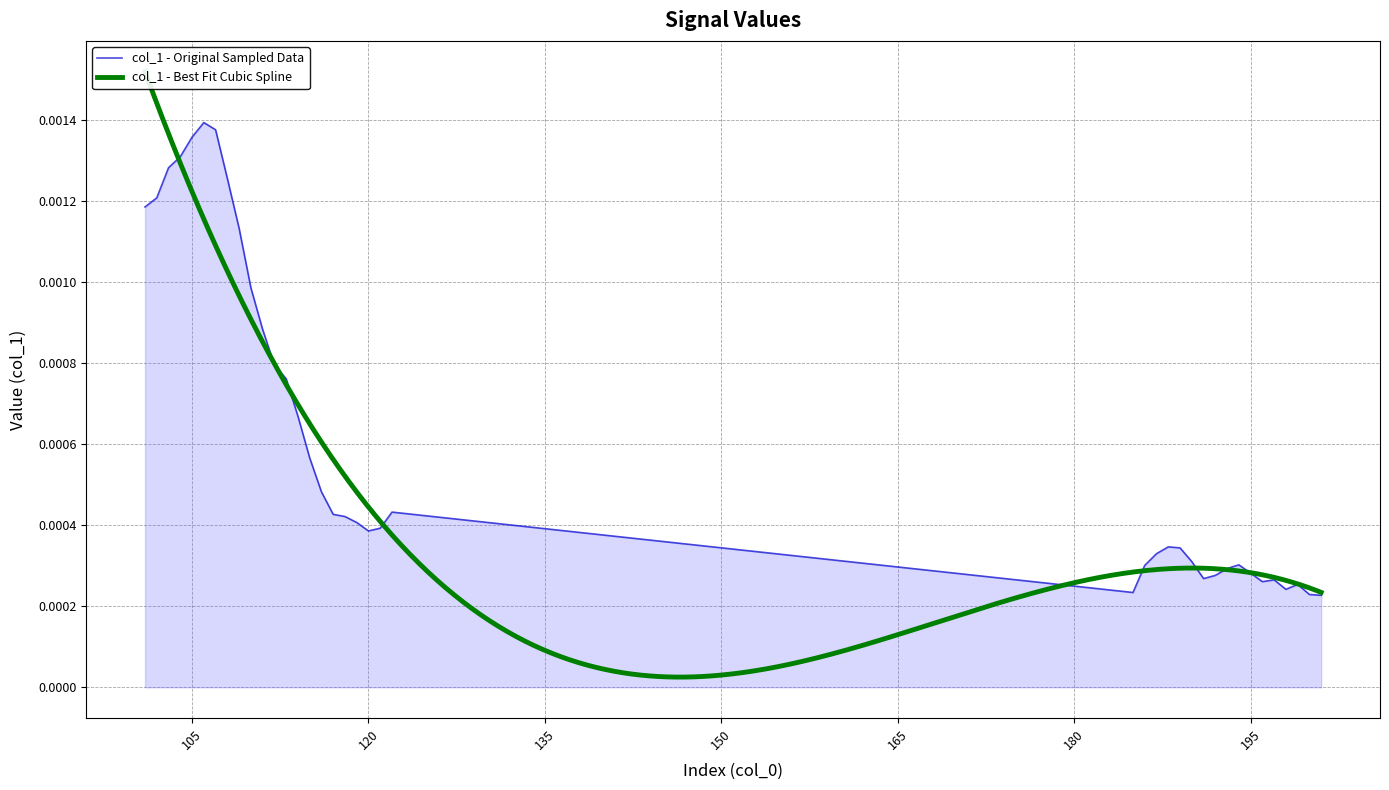

List the labels in order of value, largest first.

106, 107, 105, 104, 103, 108, 102, 101, 109, 110, 111, 112, 113, 114, 115, 116, 122, 117, 118, 119, 121, 120, 188, 189, 187, 190, 194, 186, 193, 195, 192, 191, 197, 196, 199, 198, 185, 200, 201